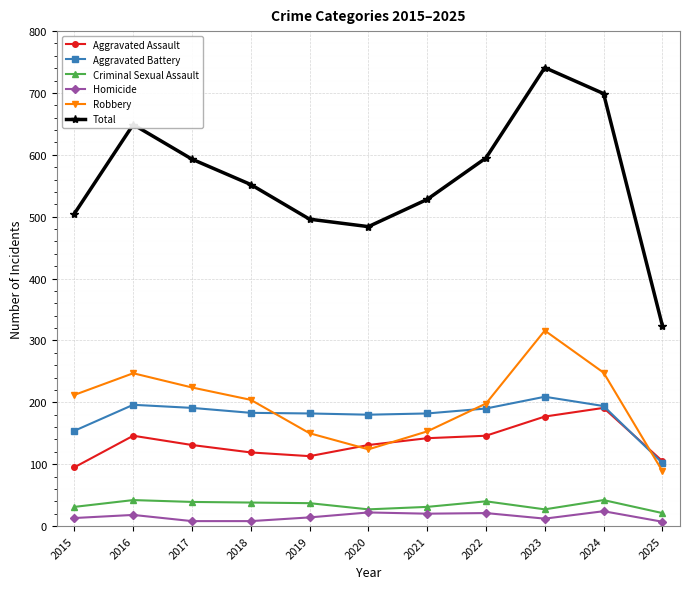

What is the sum of the Aggravated Battery values at 2024 and 2025?

296